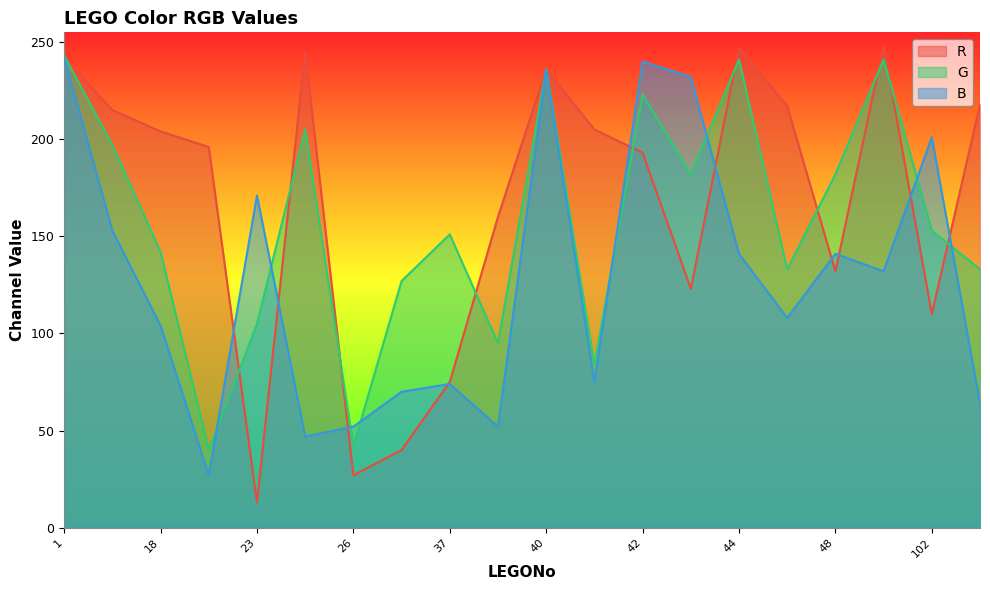

How many interior local peaks does the B series have?

6